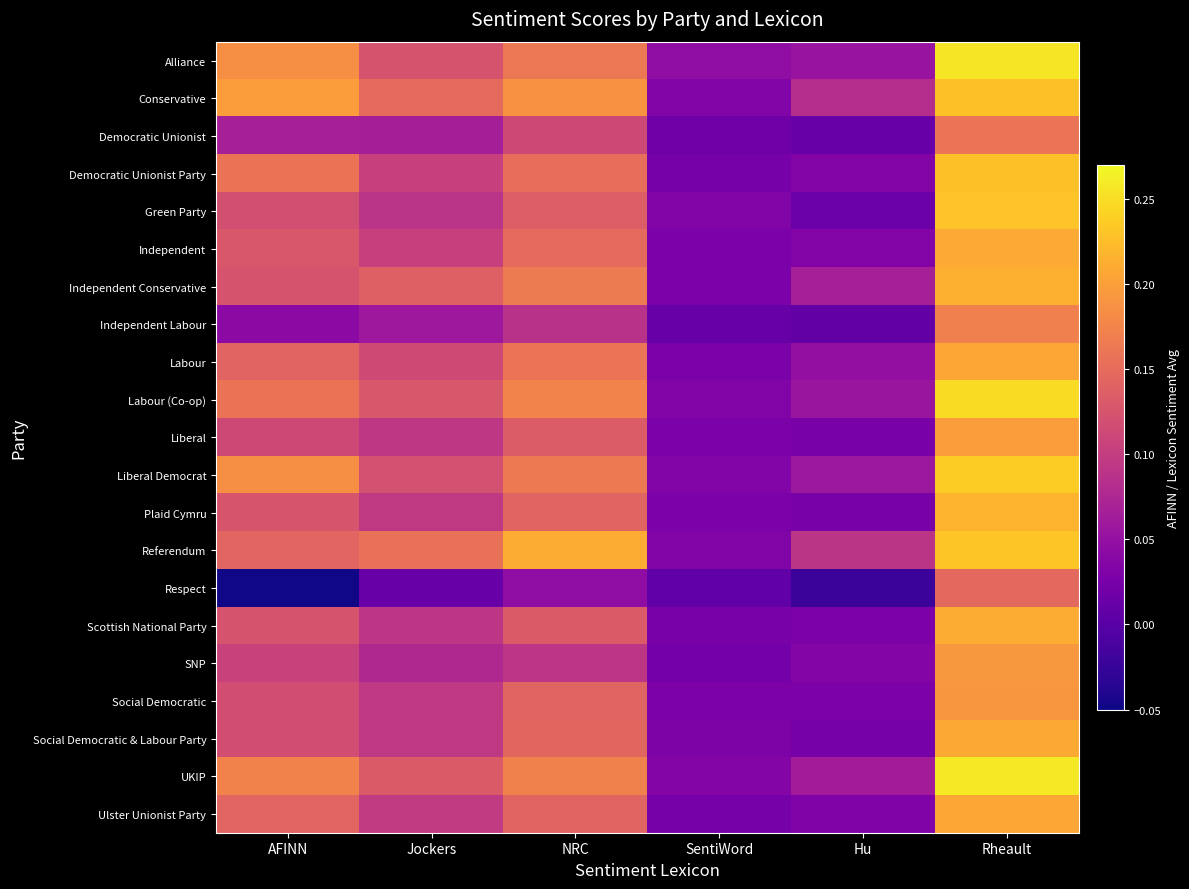

Which category has the lowest value across all series?

AFINN